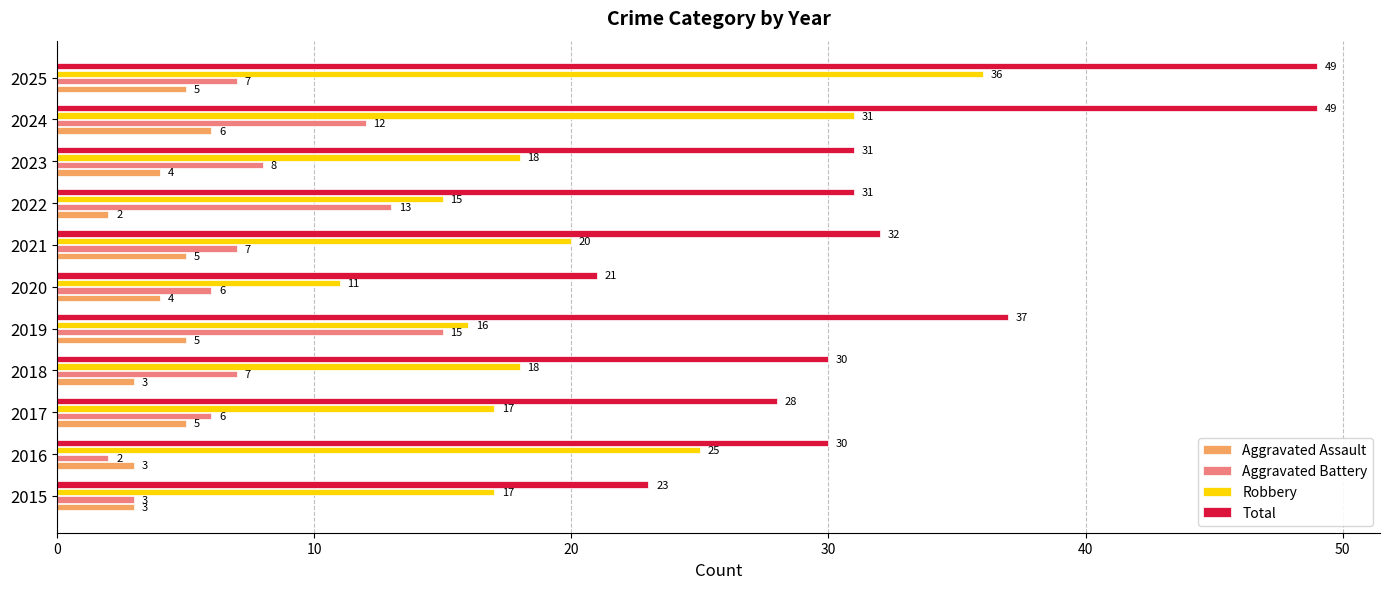

List the series in order of their peak value, lowest first.

Aggravated Assault, Aggravated Battery, Robbery, Total